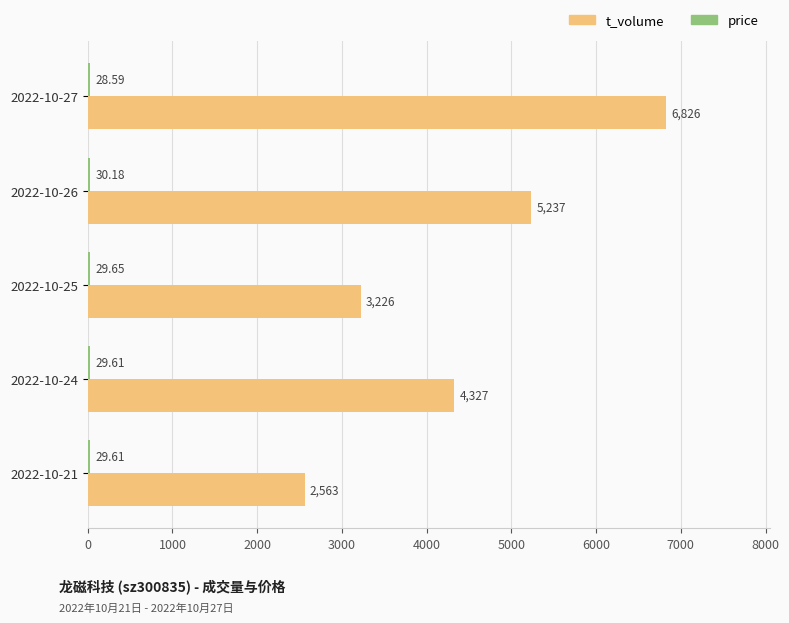

At how many categories does at least one series exceed 164?

5